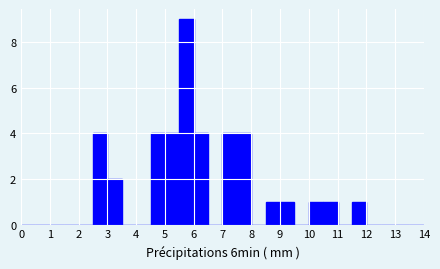

Reading left to right, transcribe this chart: for each bar, give the range it covers on the x-axis and its height. The values are not printed on the chart, so give them approximately, as read against the axis.

0.0 to 0.5: 0
0.5 to 1.0: 0
1.0 to 1.5: 0
1.5 to 2.0: 0
2.0 to 2.5: 0
2.5 to 3.0: 4
3.0 to 3.5: 2
3.5 to 4.0: 0
4.0 to 4.5: 0
4.5 to 5.0: 4
5.0 to 5.5: 4
5.5 to 6.0: 9
6.0 to 6.5: 4
6.5 to 7.0: 0
7.0 to 7.5: 4
7.5 to 8.0: 4
8.0 to 8.5: 0
8.5 to 9.0: 1
9.0 to 9.5: 1
9.5 to 10.0: 0
10.0 to 10.5: 1
10.5 to 11.0: 1
11.0 to 11.5: 0
11.5 to 12.0: 1
12.0 to 12.5: 0
12.5 to 13.0: 0
13.0 to 13.5: 0
13.5 to 14.0: 0